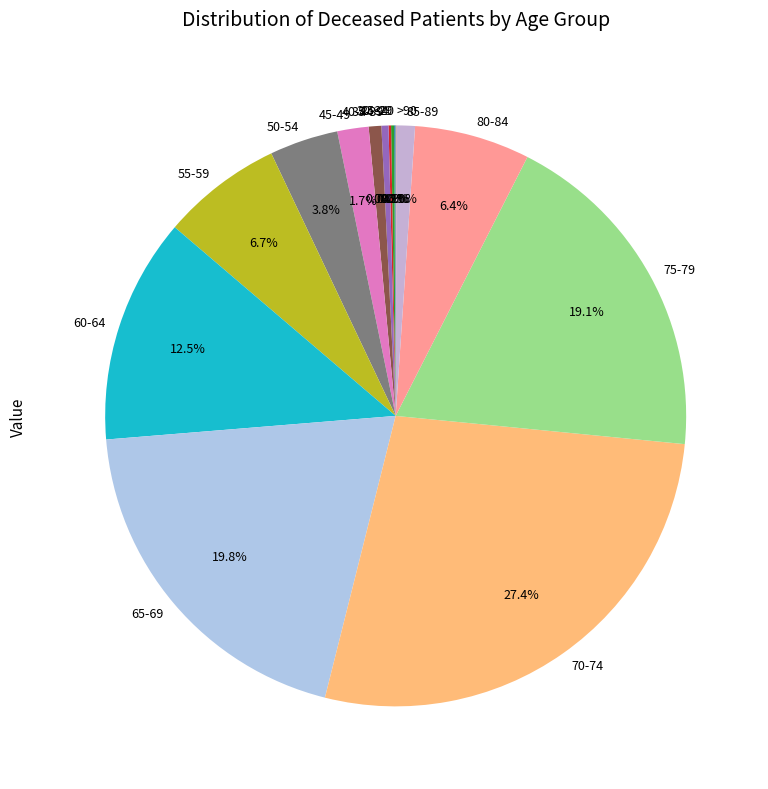

What is the largest slice in the pie chart?

70-74